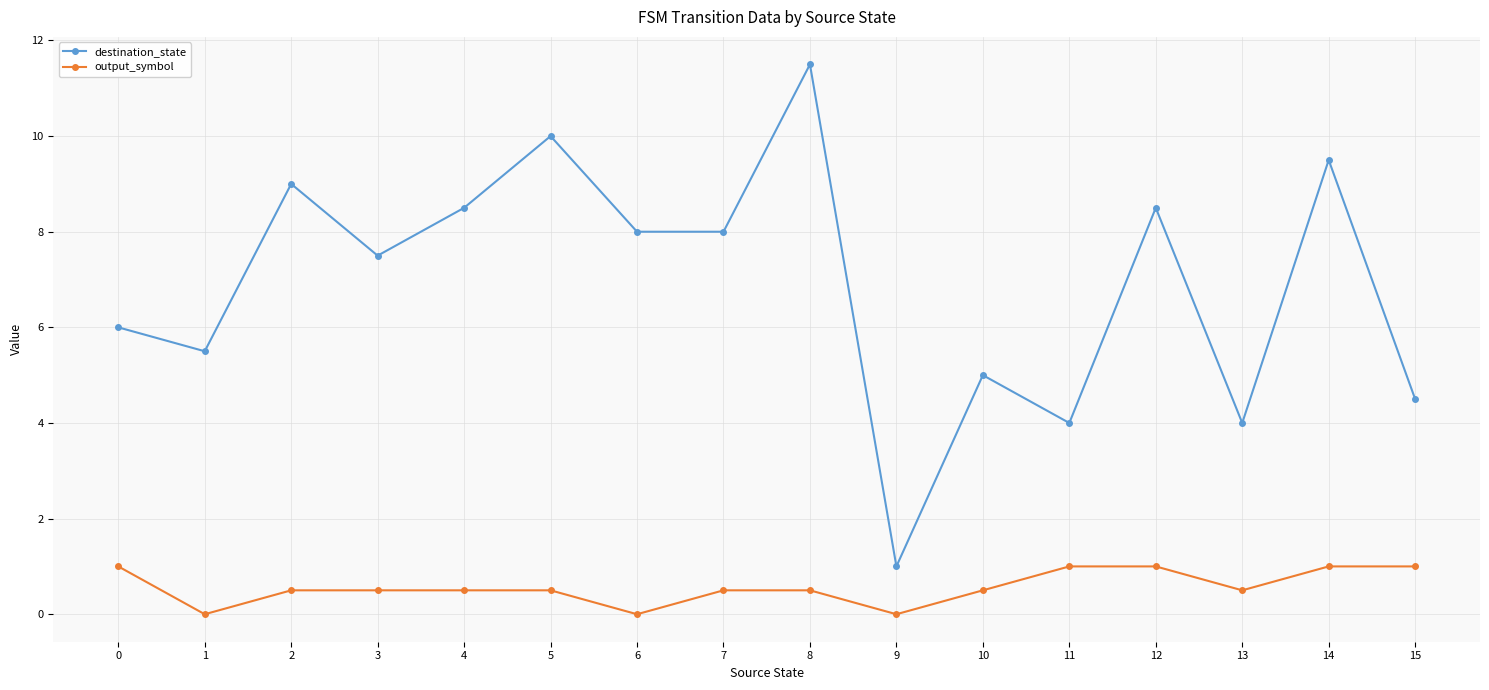

What are all the series names shown in the legend?

destination_state, output_symbol